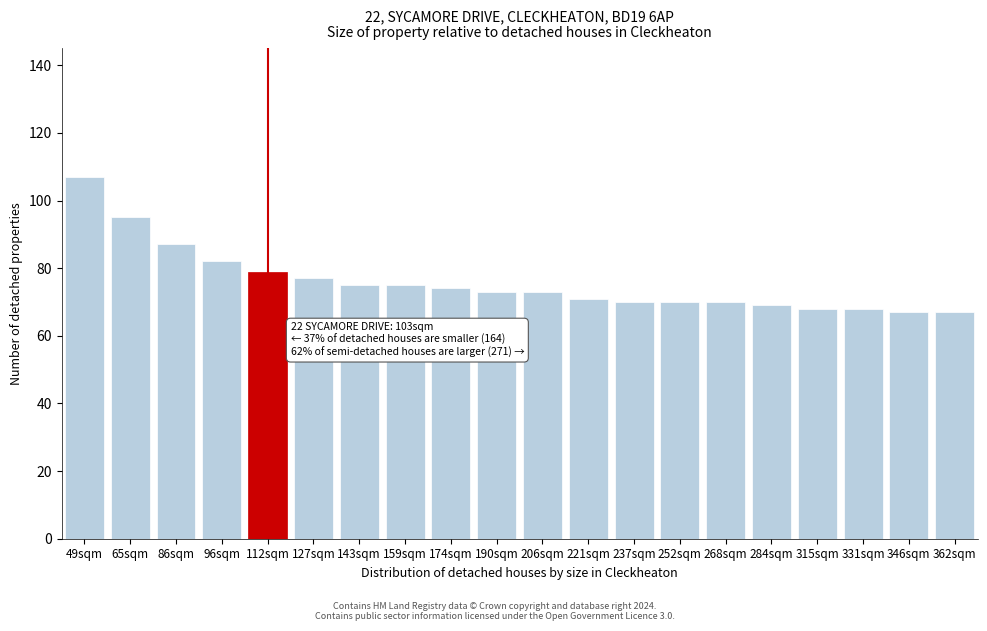

Reading left to right, transcribe all the data shown in this chart.

107	95	87	82	79	77	75	75	74	73	73	71	70	70	70	69	68	68	67	67